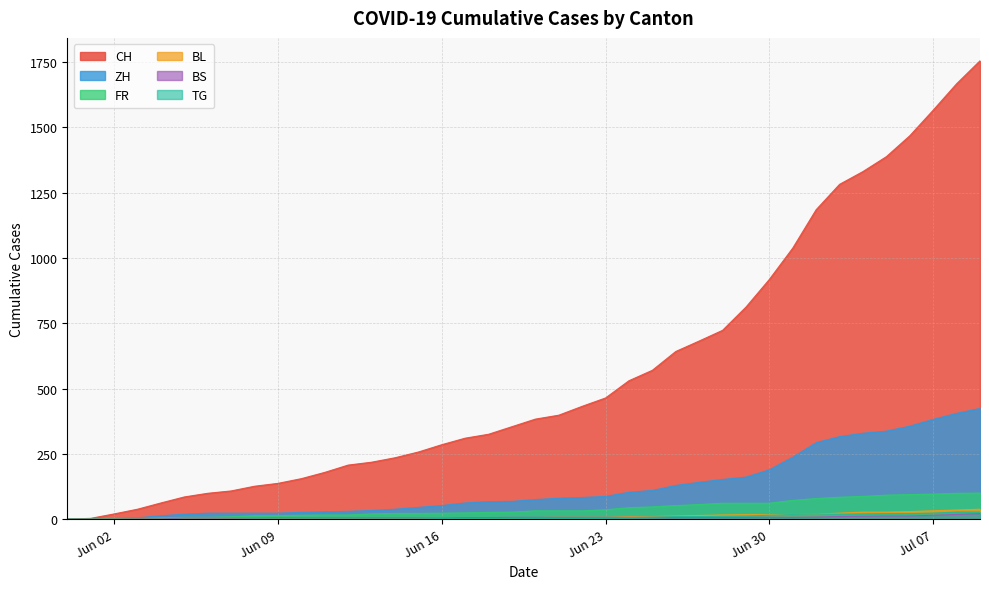

What value does the BL series have at 2020-06-05?

3